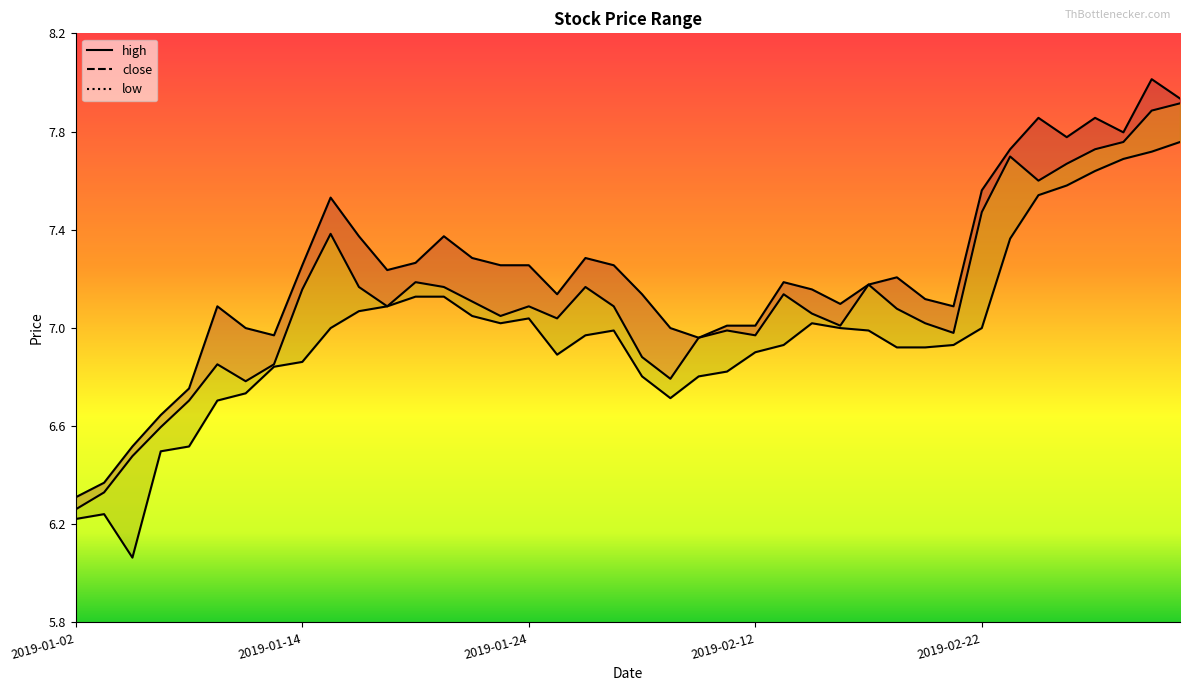

Which series has the largest total across all categories?

high